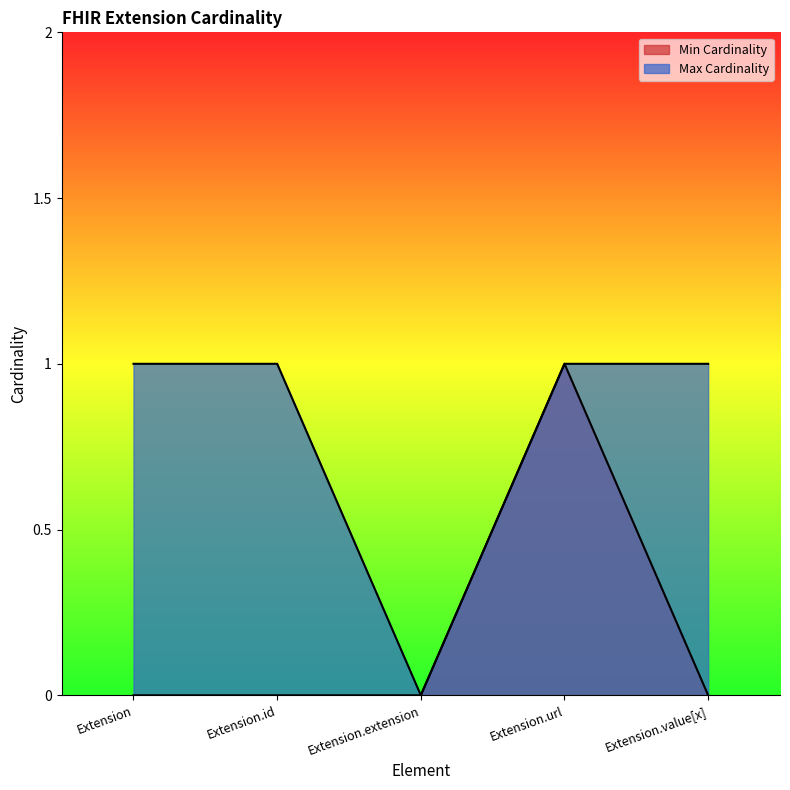

What is the difference between the highest and lowest values at Extension.value[x]?

1